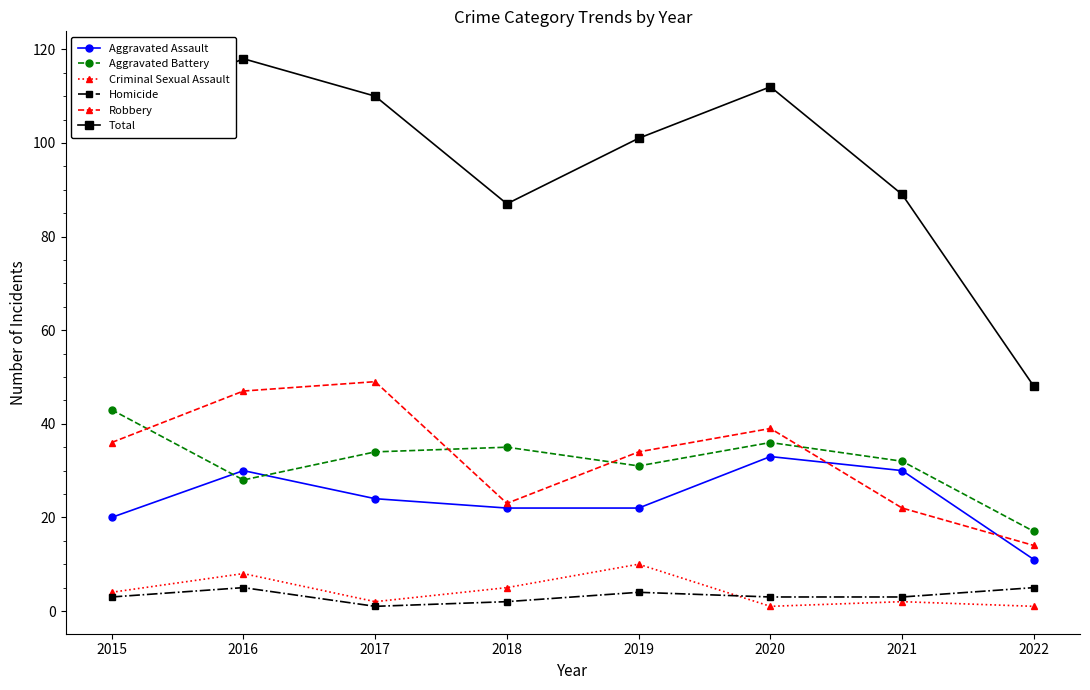

Which series ends up on top after the final intersection of Criminal Sexual Assault and Homicide?

Homicide